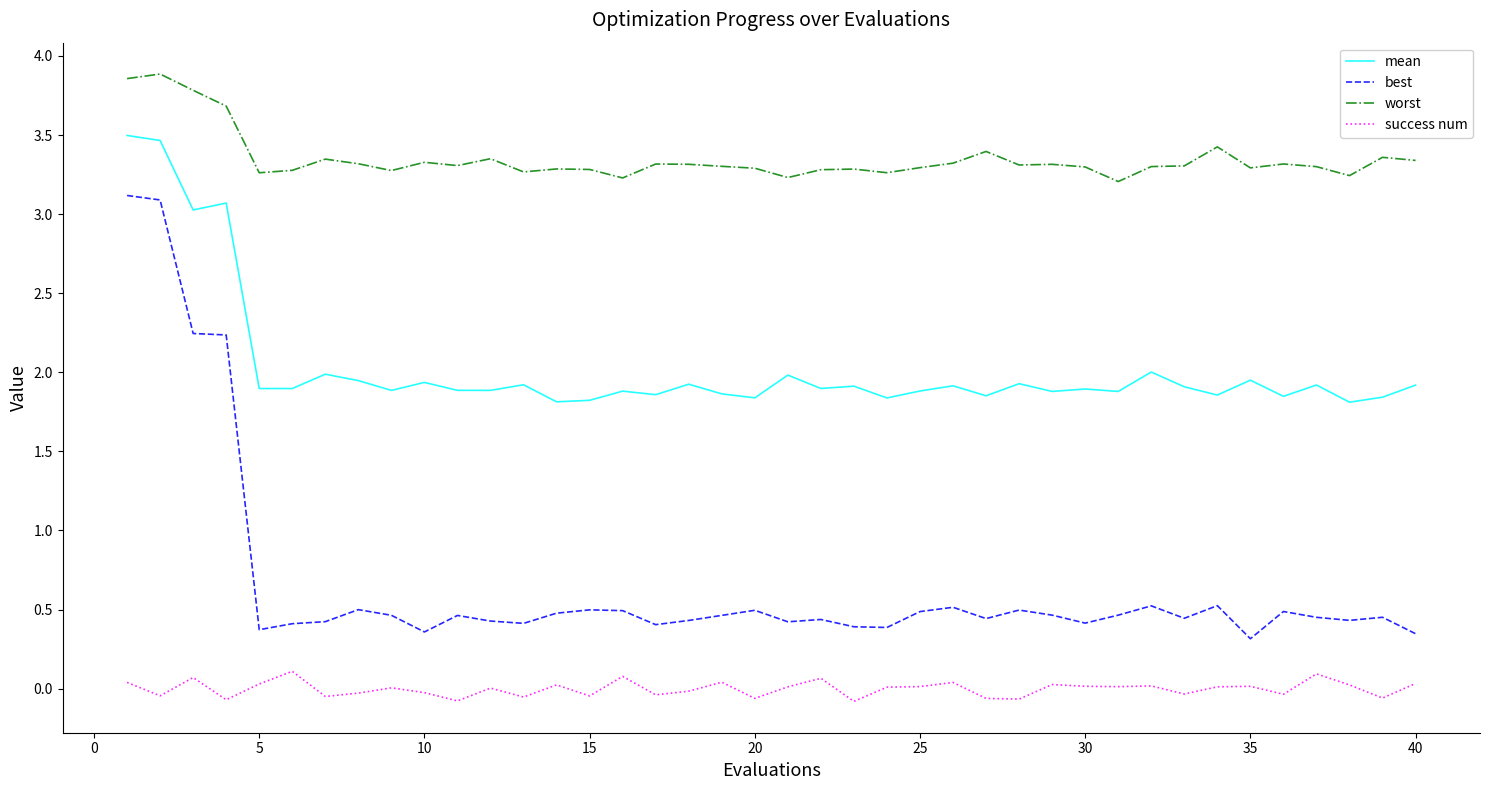

What are all the series names shown in the legend?

mean, best, worst, success num